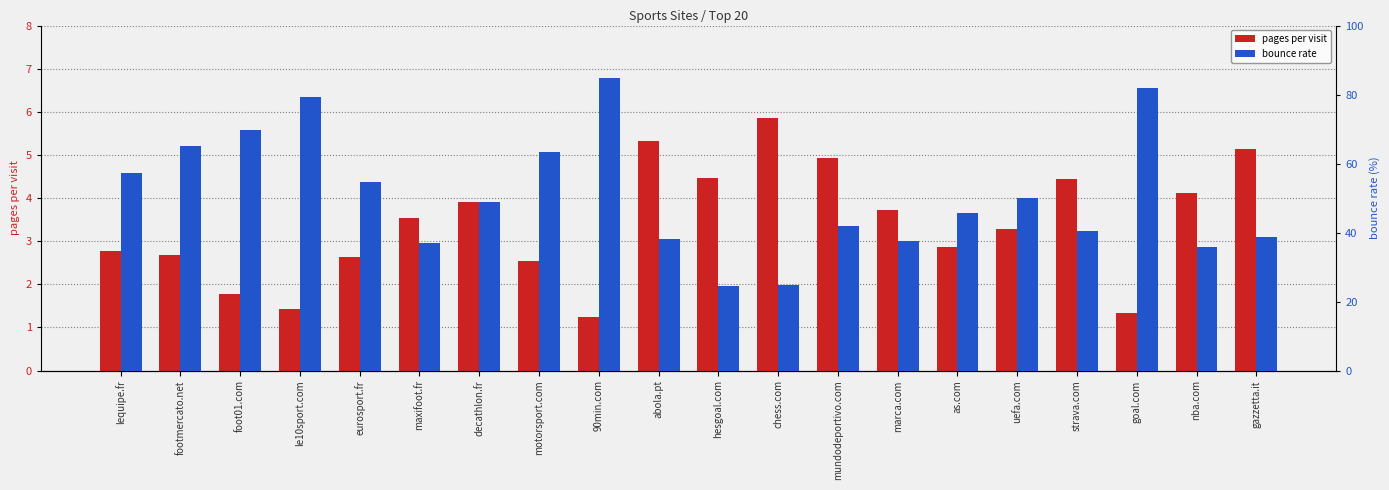

Which category has the highest value in the bounce rate series?

90min.com